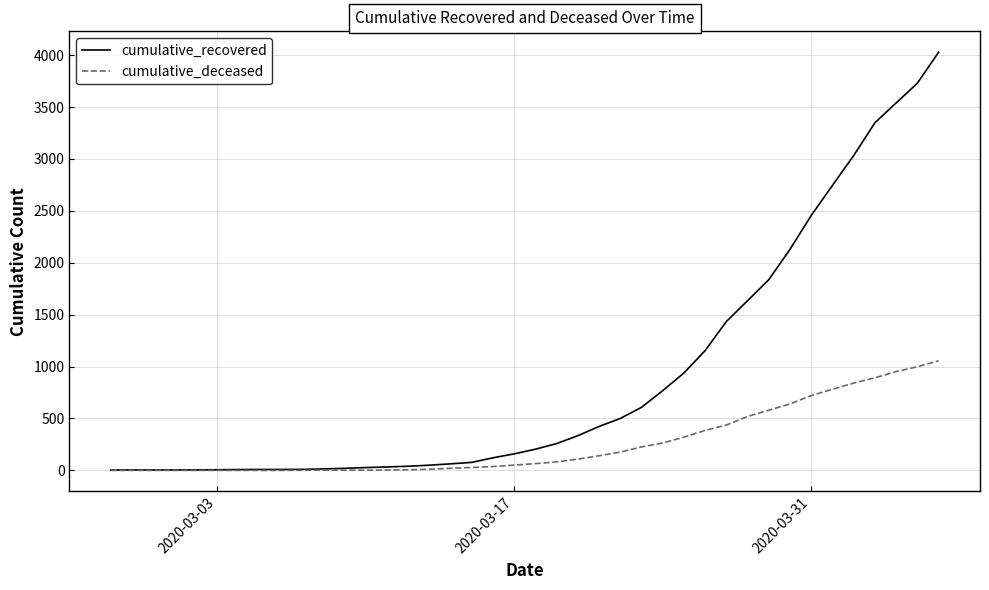

Which series has the widest spread of values?

cumulative_recovered